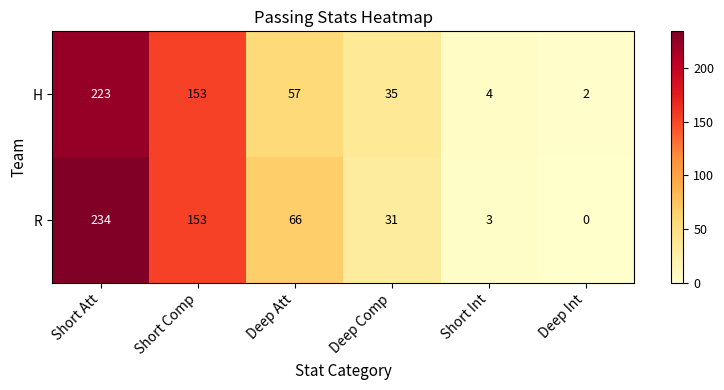

How many distinct data groups are displayed?

2